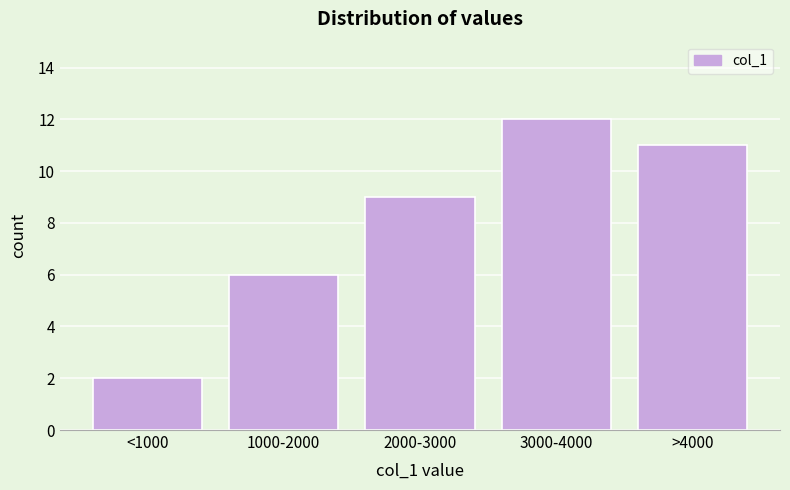

Reading left to right, transcribe all the data shown in this chart.

<1000=2	1000-2000=6	2000-3000=9	3000-4000=12	>4000=11